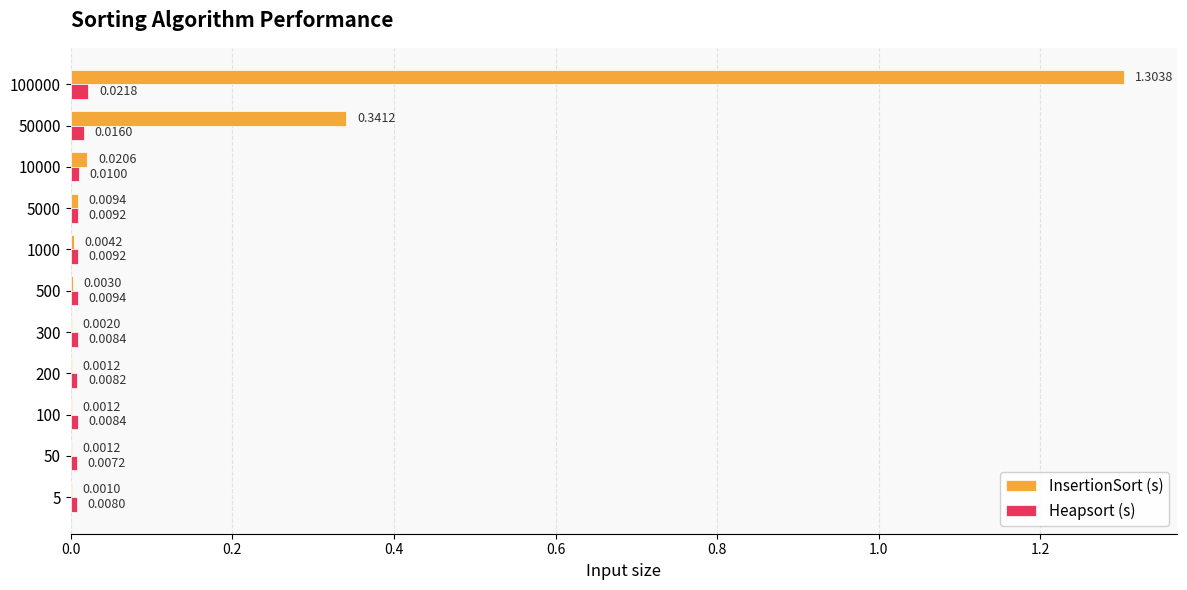

Which series changed the most between 50 and 200?

Heapsort (s)